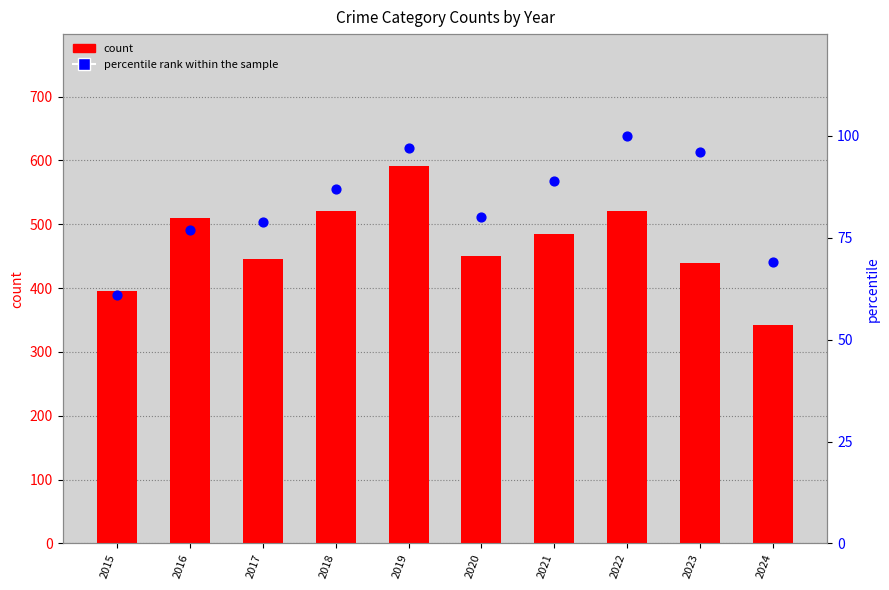

Is the value of count at 2023 greater than the value of percentile rank within the sample at 2023?

Yes